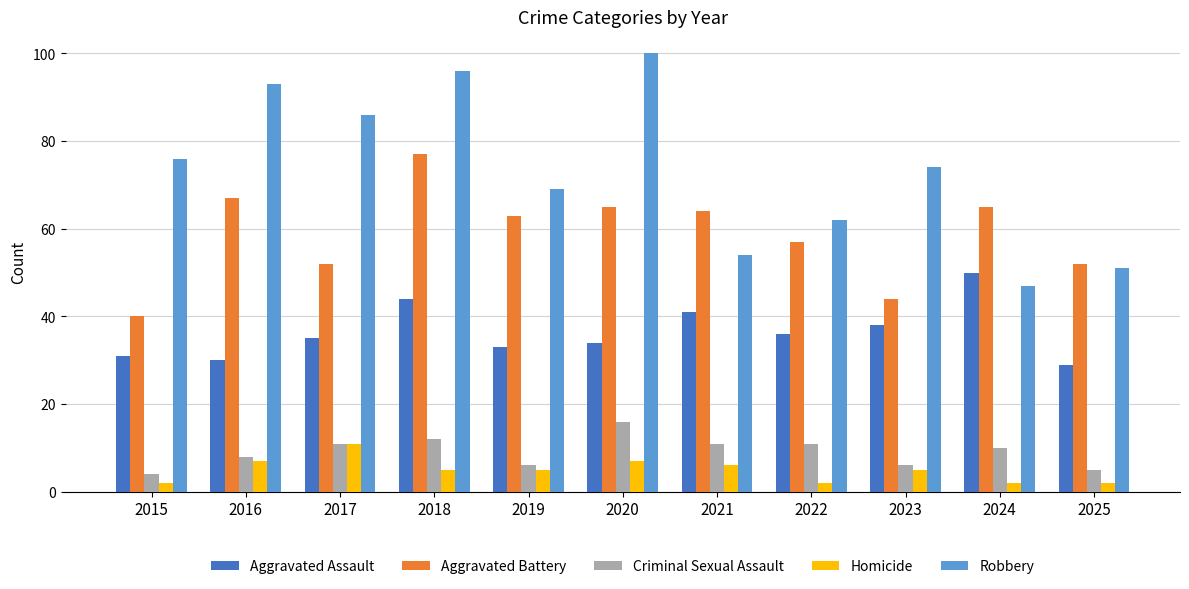

Where is Aggravated Battery nearest to the value 58?

2022